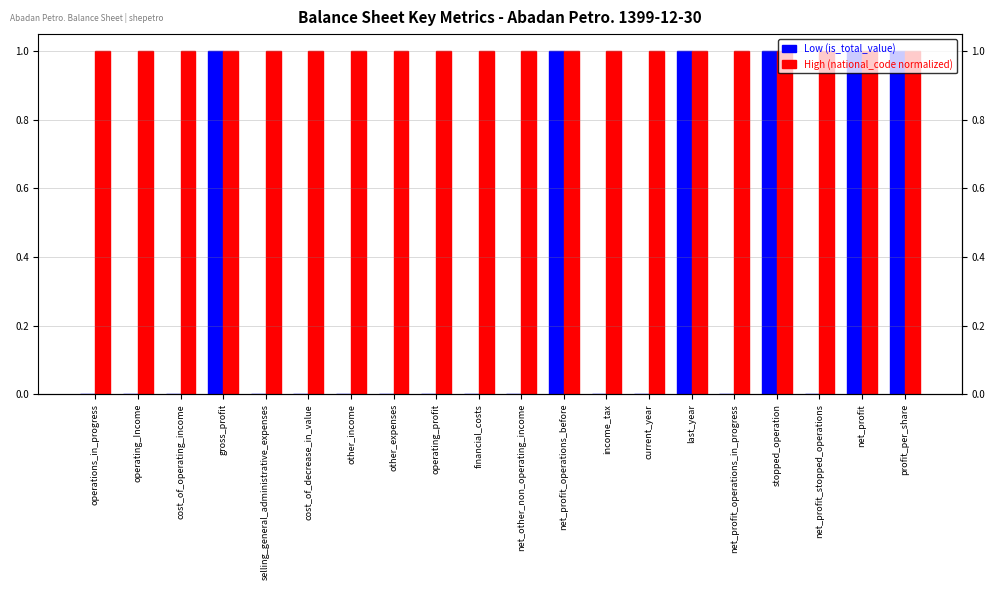

Where is Low (is_total_value) nearest to the value 0?

operations_in_progress